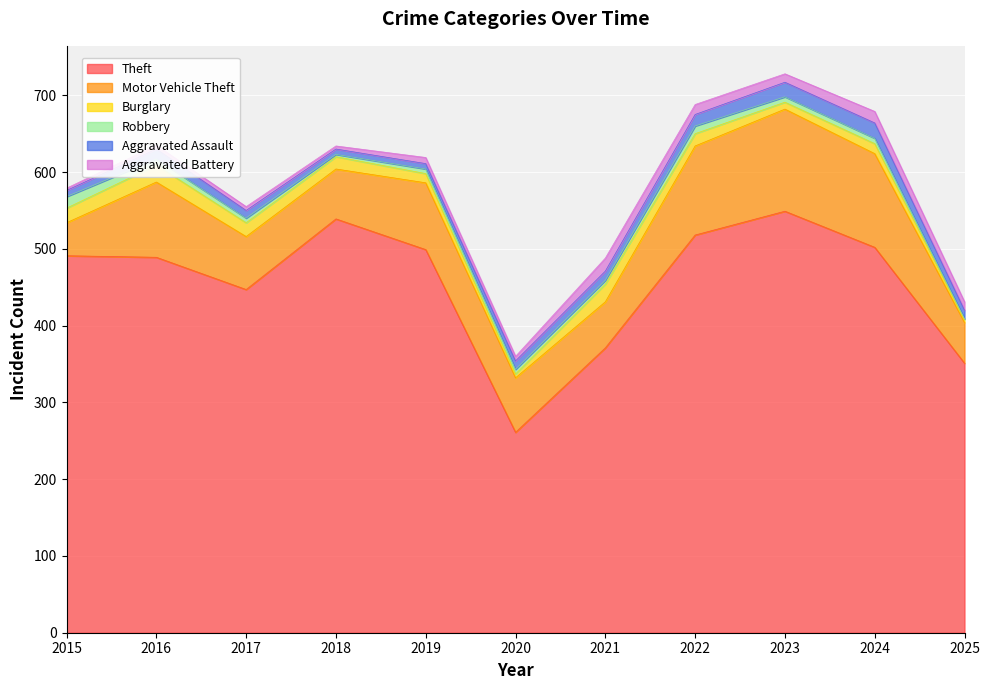

True or false: Motor Vehicle Theft has more than 0 interior local peaks.

True